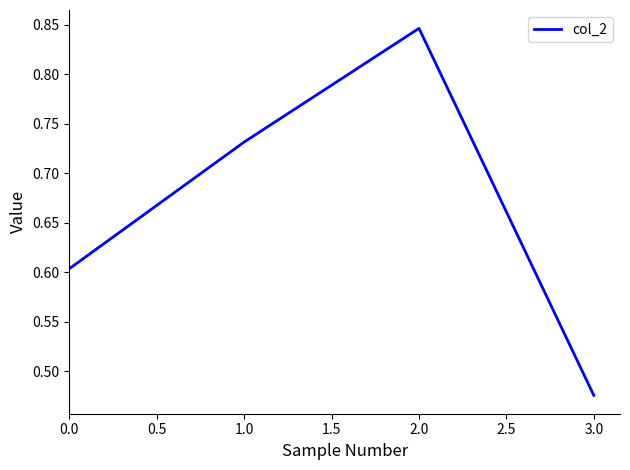

At which category does the chart reach its peak across all series?

2.0